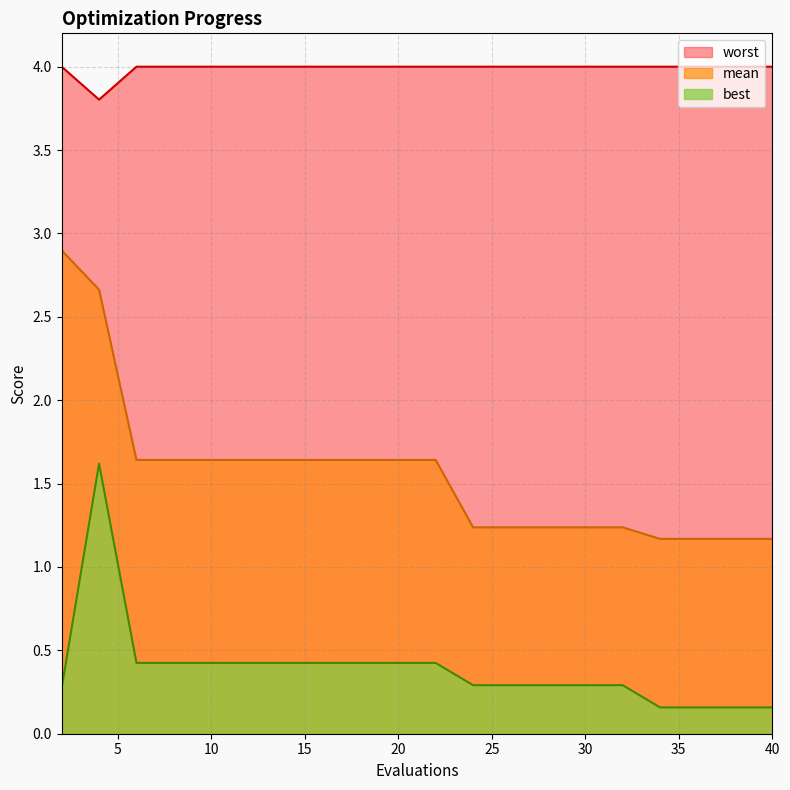

Count the number of categories in the chart.

20